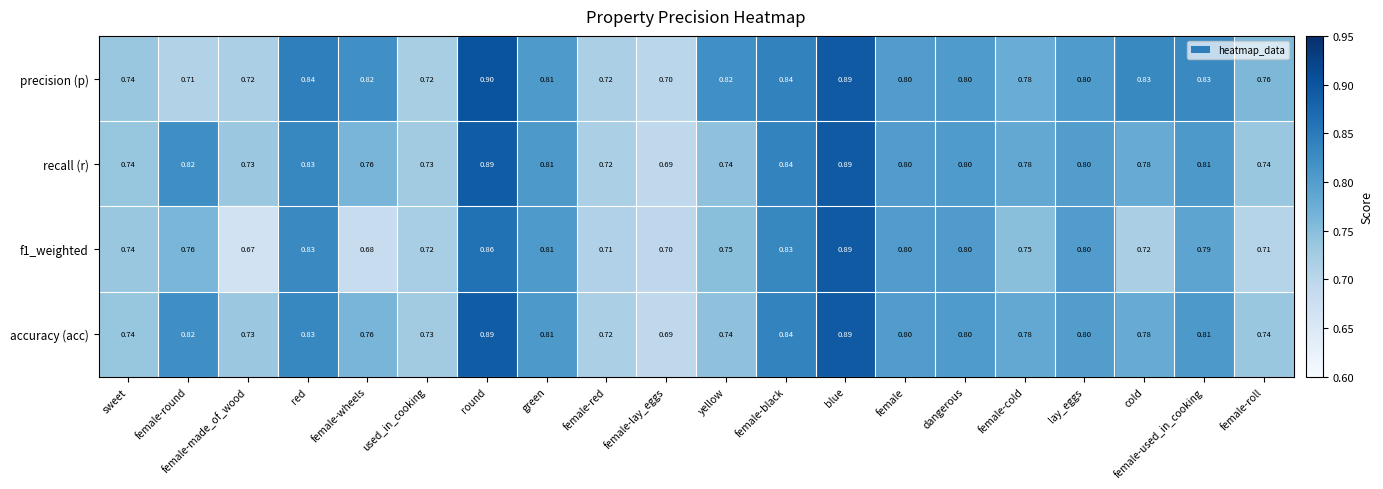

Where is recall (r) nearest to the value 0?

female-lay_eggs